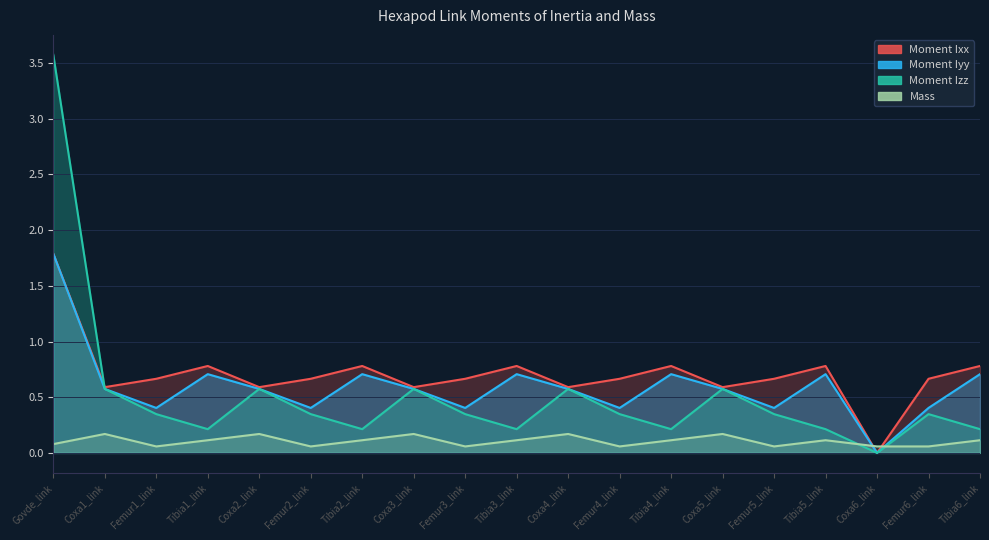

What is the spread (max minus min) of values at Tibia5_link?

0.7